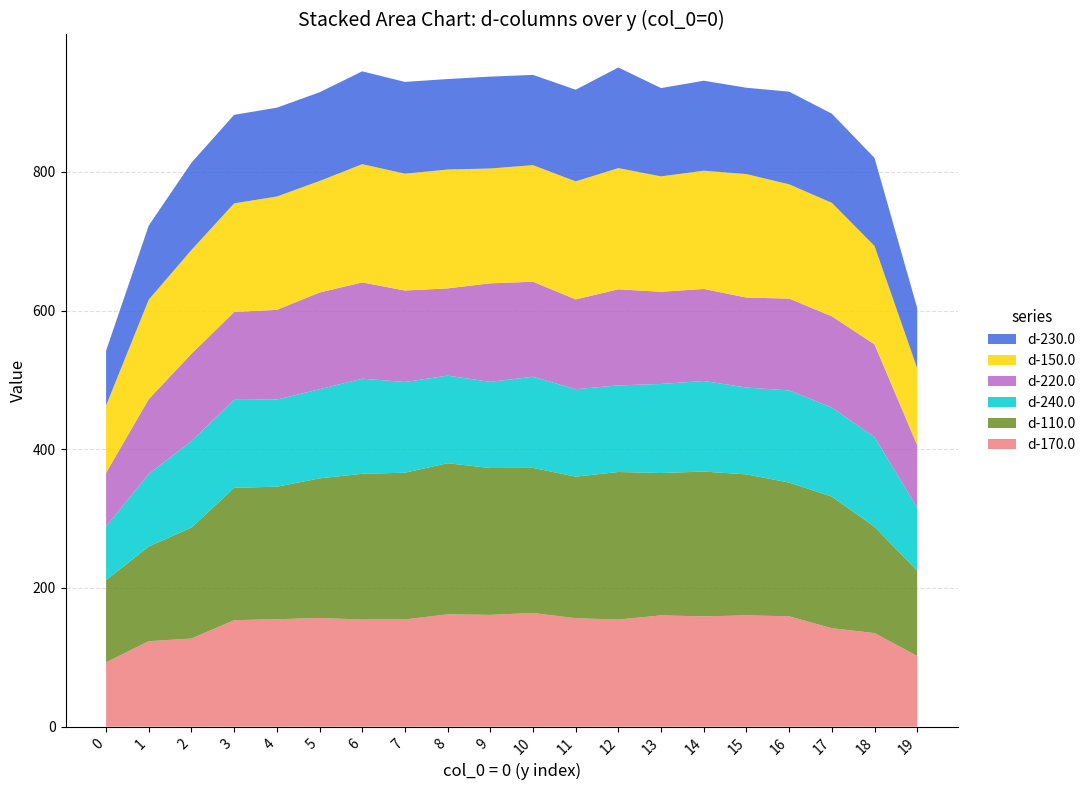

Reading right to left, extract all data points from this chart.

d-170.0: 101.9	134.9	141.9	159.2	160.5	159.0	160.4	154.4	156.3	163.9	161.2	161.9	154.6	154.4	156.7	154.9	153.6	127.1	123.2	92.6
d-110.0: 122.8	153.2	189.8	192.8	203.3	208.8	205.3	212.8	204.2	209.2	211.7	217.9	211.6	210.2	201.2	191.1	190.9	160.0	136.6	118.6
d-240.0: 91.1	129.2	128.4	132.8	125.2	130.6	128.4	124.9	126.0	131.4	124.2	126.2	130.9	137.1	128.6	125.6	126.9	124.7	104.5	77.6
d-220.0: 90.2	133.9	131.6	132.4	129.7	132.7	132.9	138.6	129.5	137.0	142.1	125.9	131.9	138.8	139.5	129.4	126.7	125.8	108.0	77.2
d-150.0: 110.8	141.9	163.6	164.7	178.1	170.5	166.4	174.8	170.2	168.1	165.6	171.4	168.5	170.5	160.8	163.4	156.6	149.7	143.5	97.1
d-230.0: 86.8	127.0	128.5	133.7	124.5	129.8	127.3	145.1	132.2	130.2	132.5	130.5	132.3	133.9	127.9	128.1	127.6	125.9	106.8	79.1